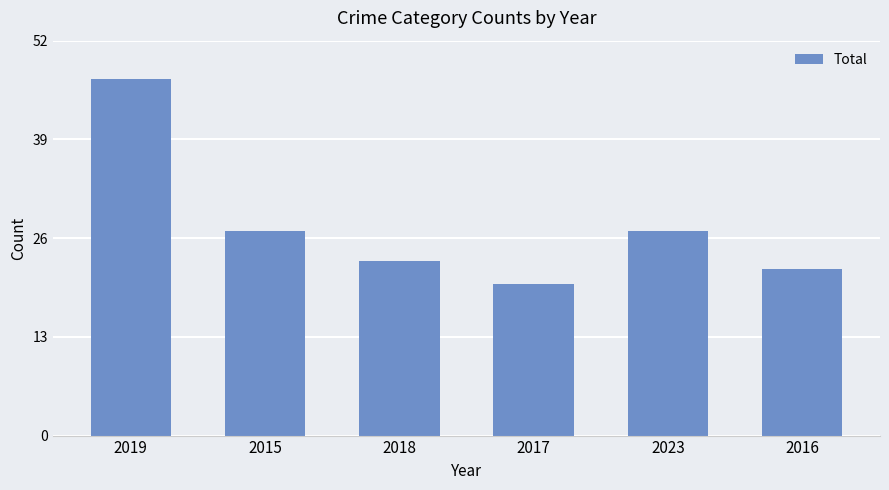

Is it true that the value at 2023 is 27?

True